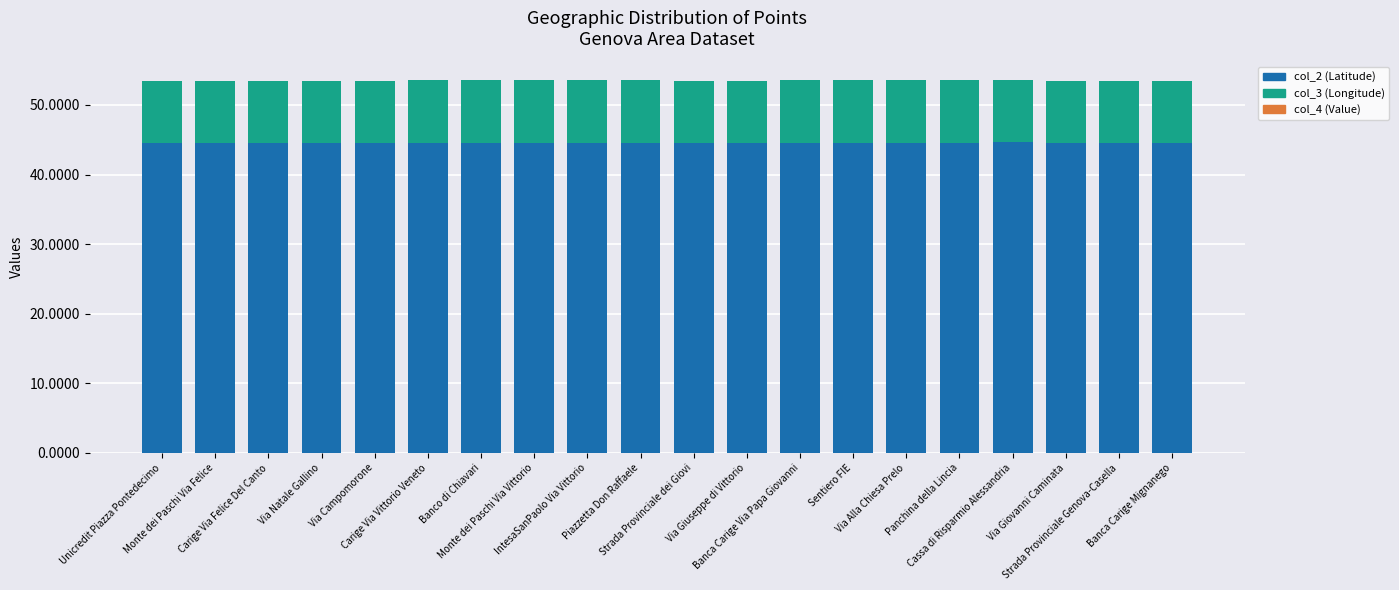

What is the total value across all series at Monte dei Paschi Via Felice?

53.4